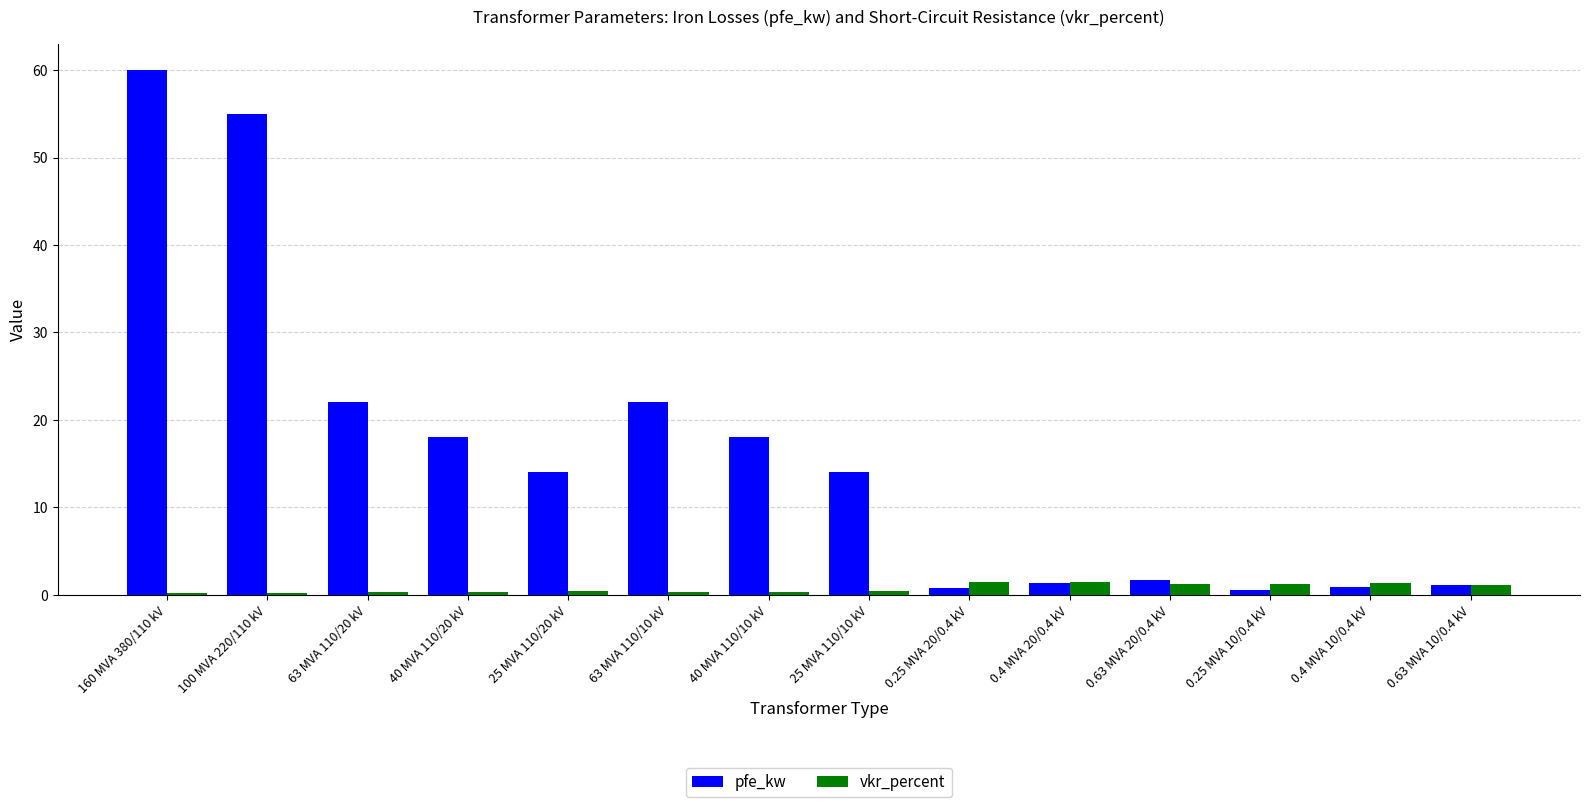

The value of pfe_kw at 25 MVA 110/10 kV is 8.2. True or false?

False